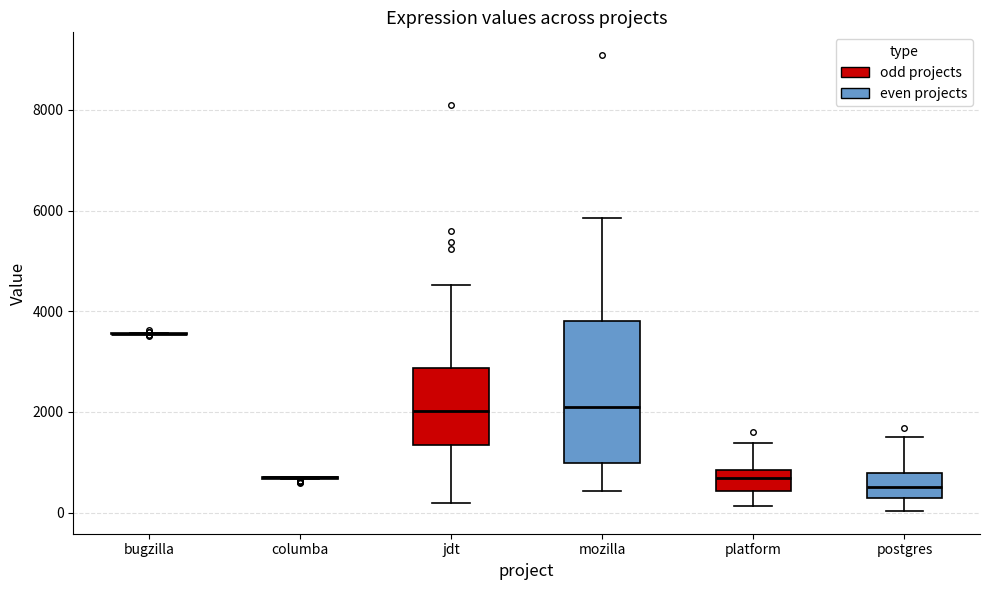

Comparing the boxes themselves (not the whiskers), which one is the tallest?

mozilla